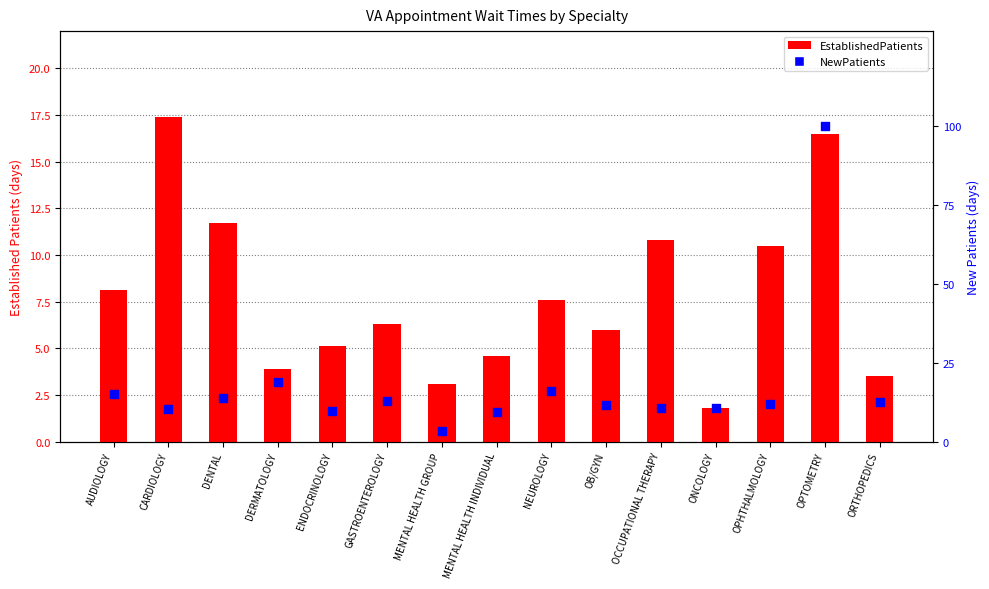

What is the total value across all series at MENTAL HEALTH GROUP?

6.3